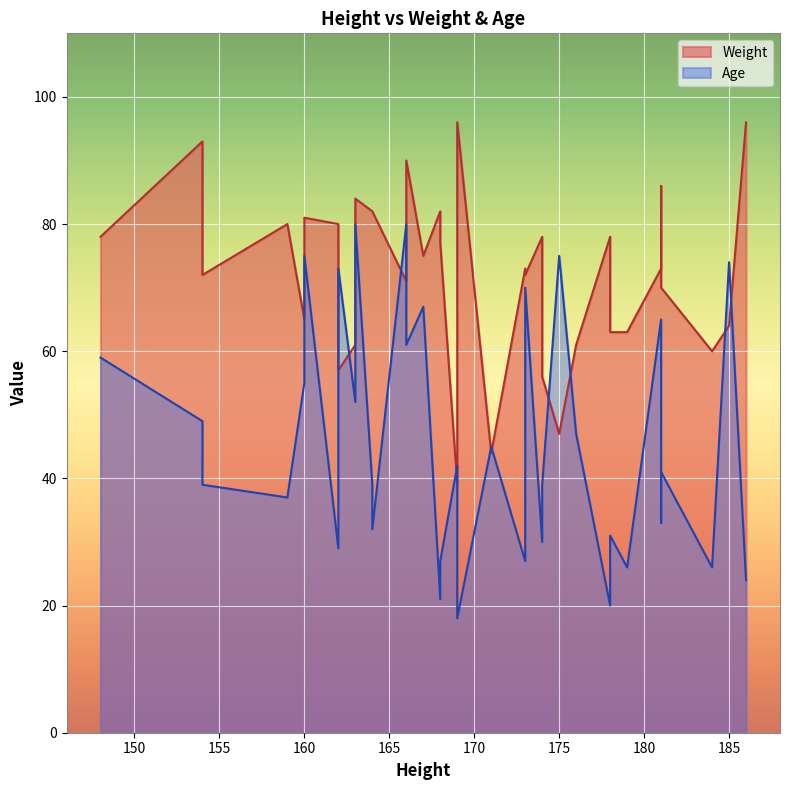

The Age series shows 34 at 160. True or false?

False